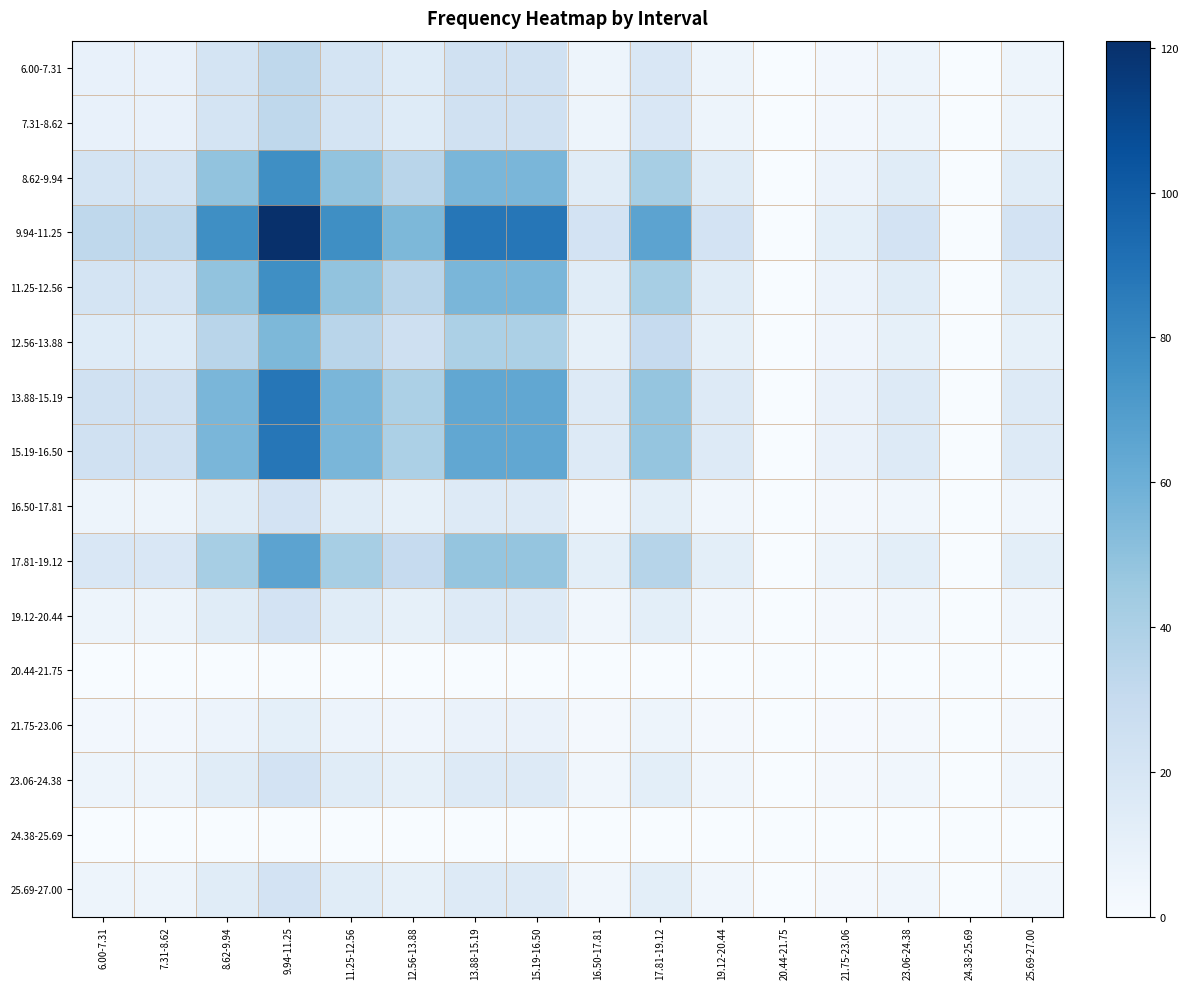

At how many categories does at least one series exceed 99?

1